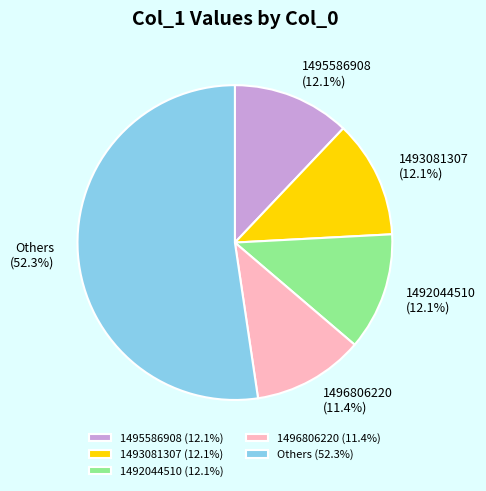

What percentage do Others (52.3%) and 1495586908 (12.1%) together represent?

64.4%